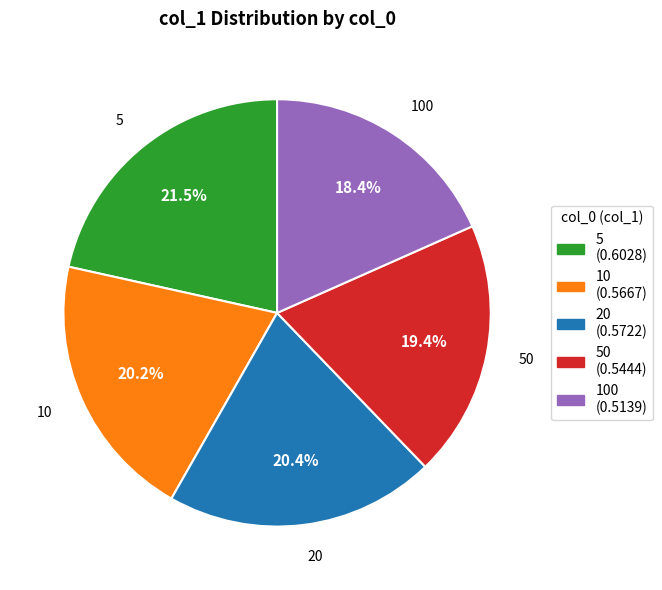

Between 100 and 50, which is larger?

50